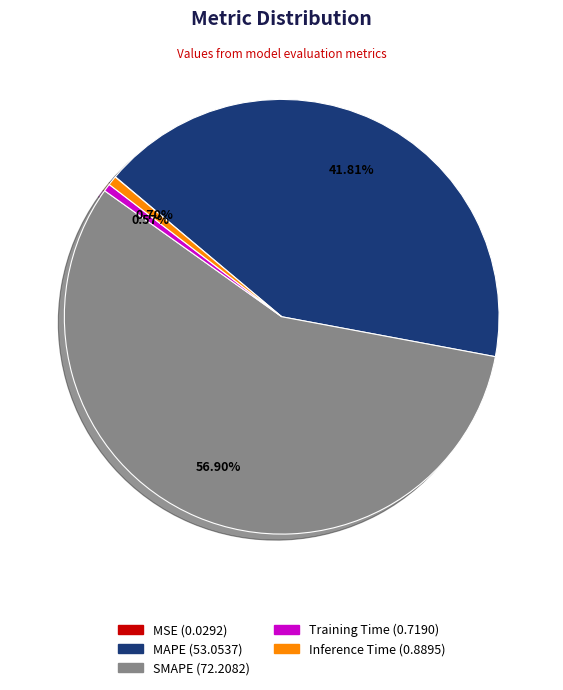

To the nearest percent, what is the combined percentage of MAPE and SMAPE?

99%